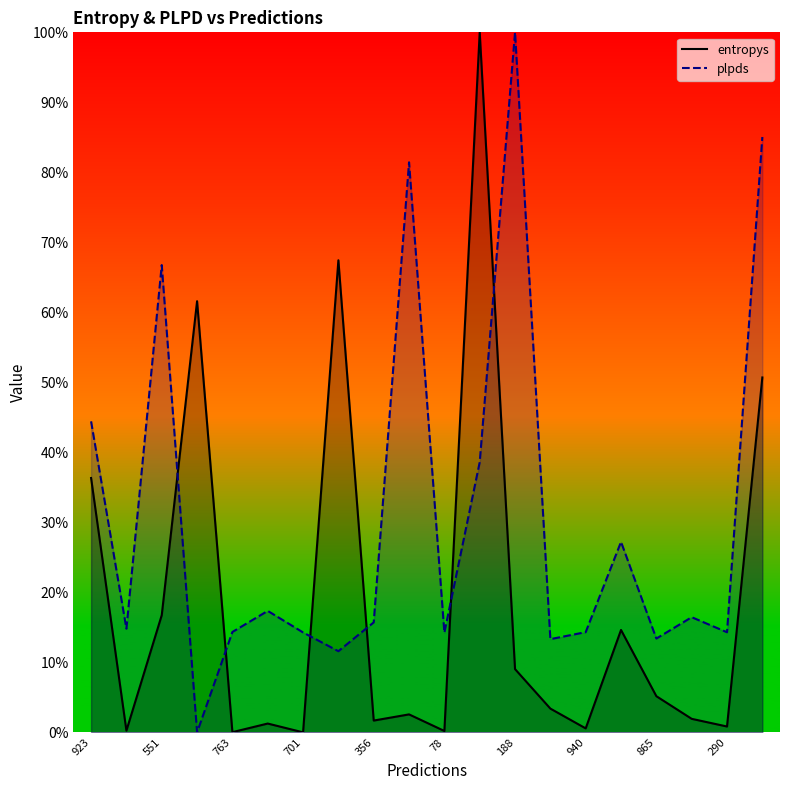

How many lines are shown in the chart?

2